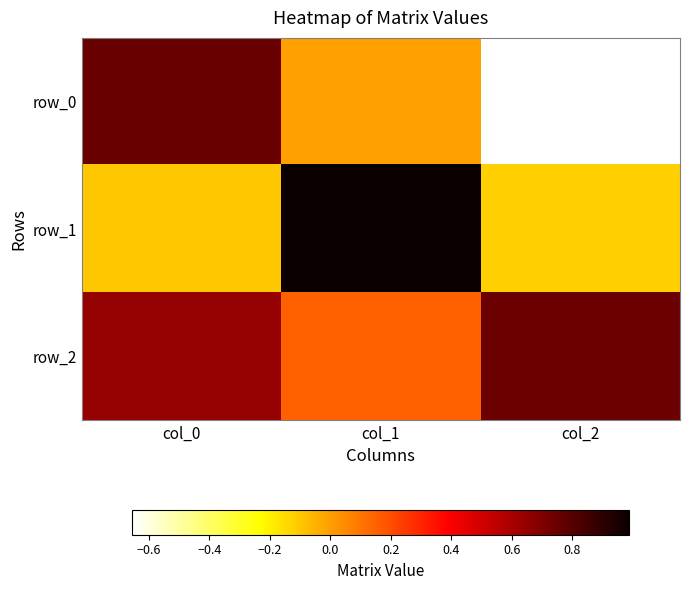

What is the difference between the row_2 values at col_0 and col_1?

0.5